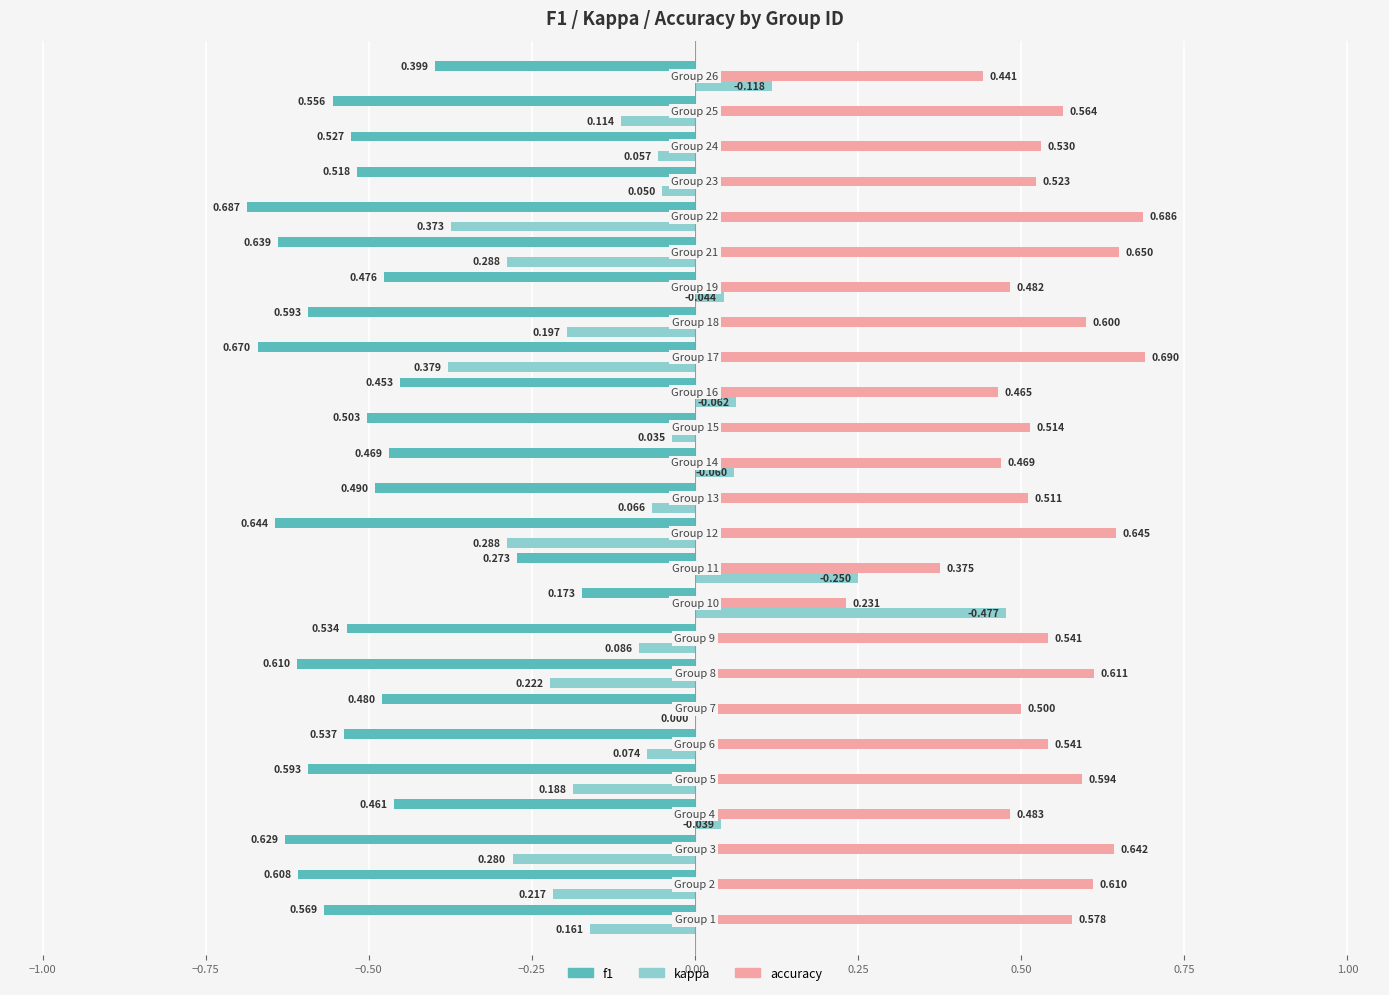

Which series has the largest total across all categories?

accuracy